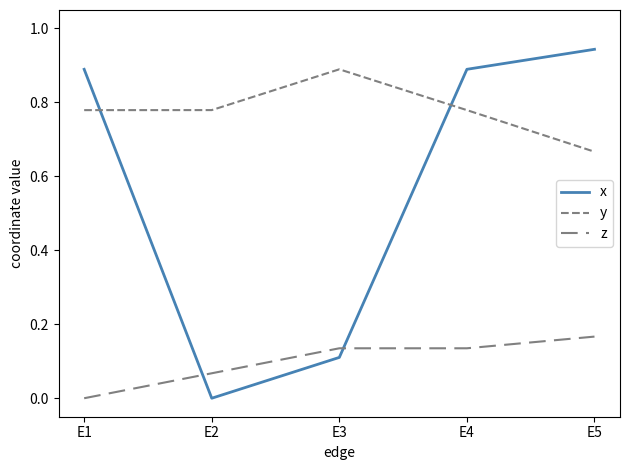

What is the sum of the x values at E1 and E5?

1.8